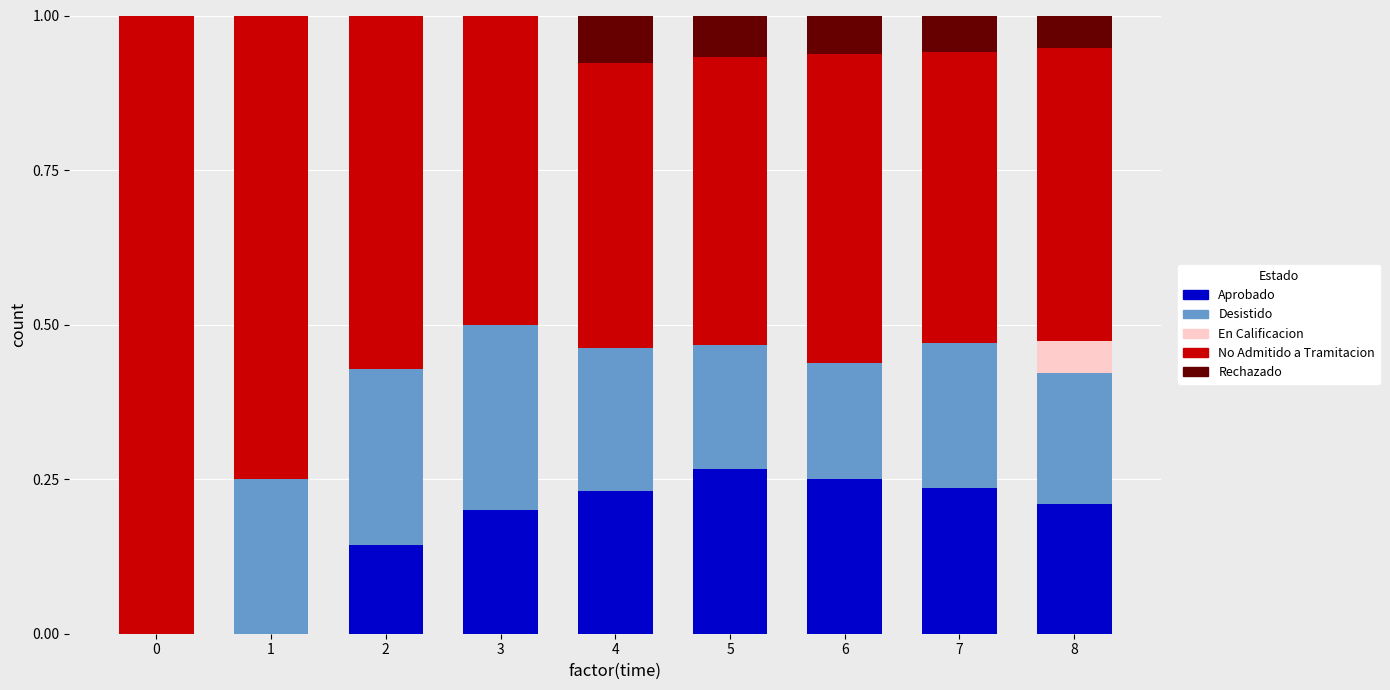

The value of Aprobado at 8 is 0.3. True or false?

False